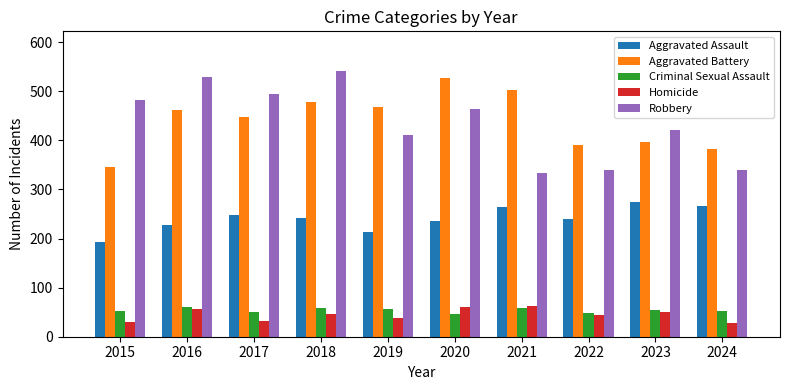

At which category is the sum across all series the highest?

2018